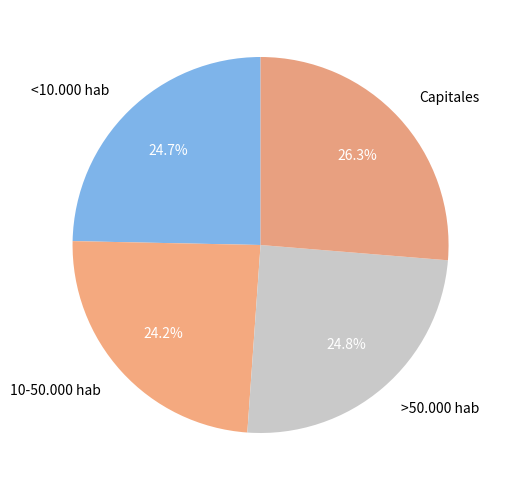

To the nearest percent, what is the difference between the largest and smallest slice percentages?

2%